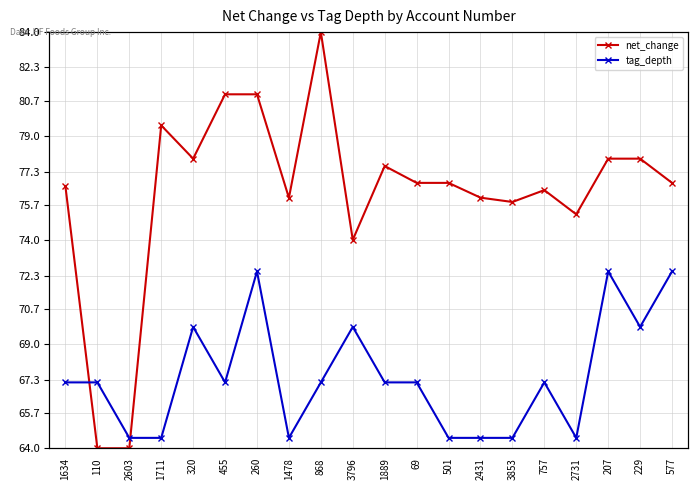

True or false: net_change and tag_depth intersect in this chart.

True